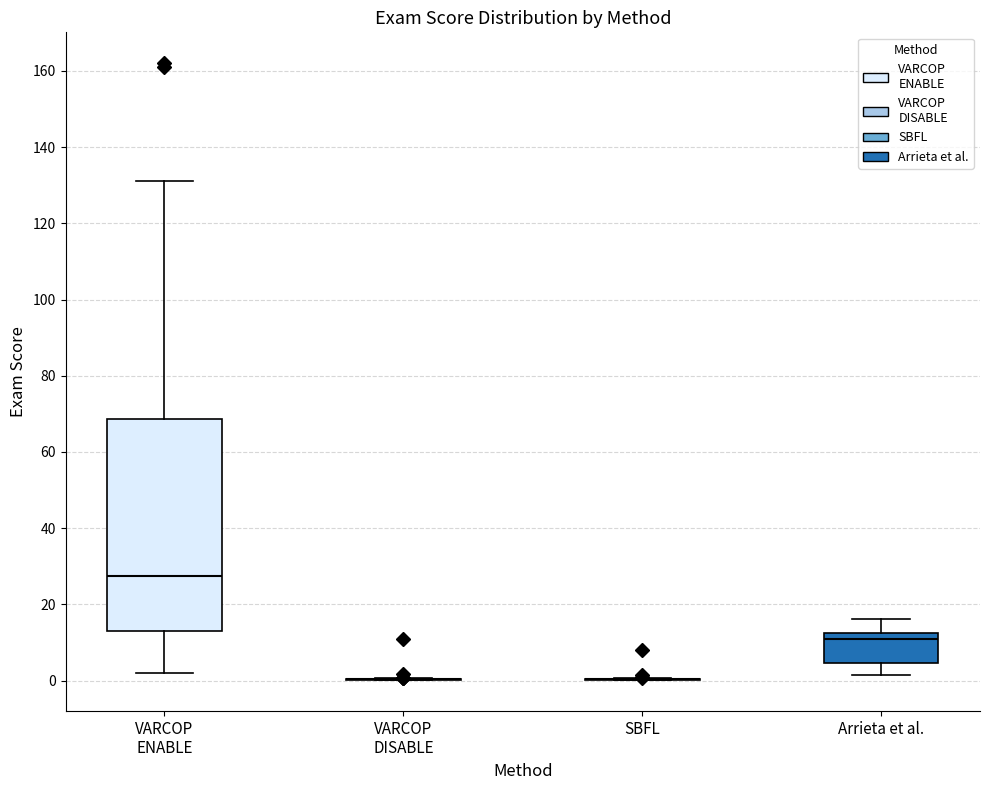

Where does the median line of the box for Arrieta et al. sit on the y-axis? The values are not printed on the chart, so give them approximately, as read against the axis.

10